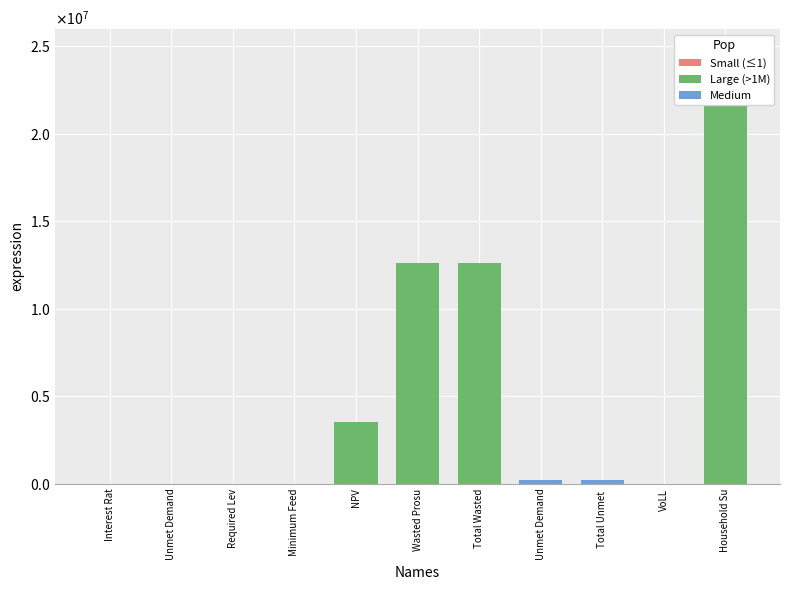

How many bars are there in total?

11